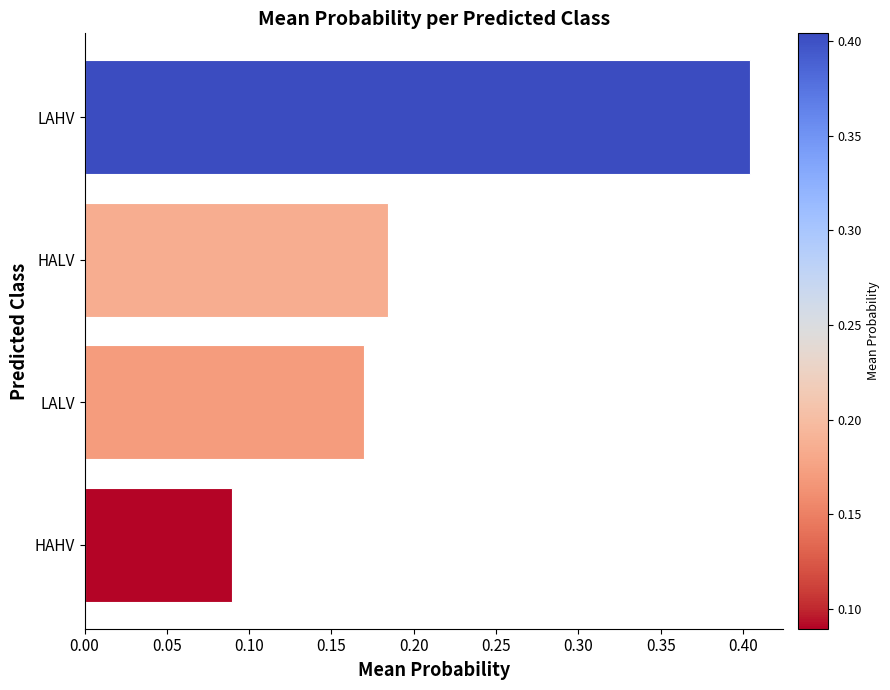

How many values are between 0 and 1?

4